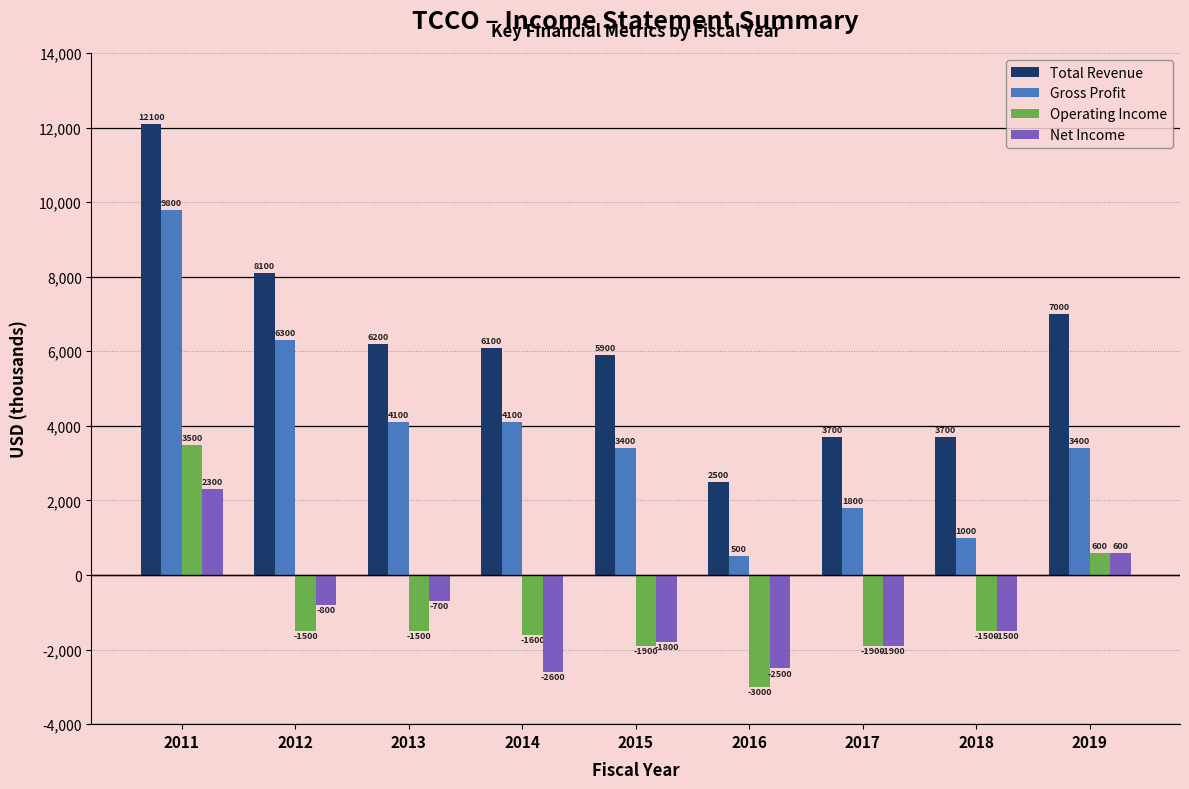

What is the value of the Gross Profit bar at the 4th from the left?

4100